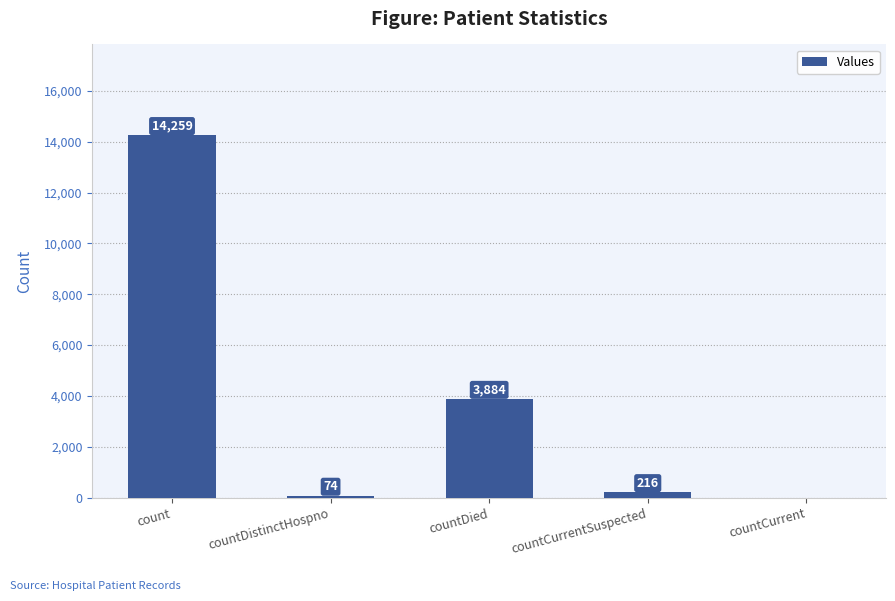

What is the greatest value displayed?

14259